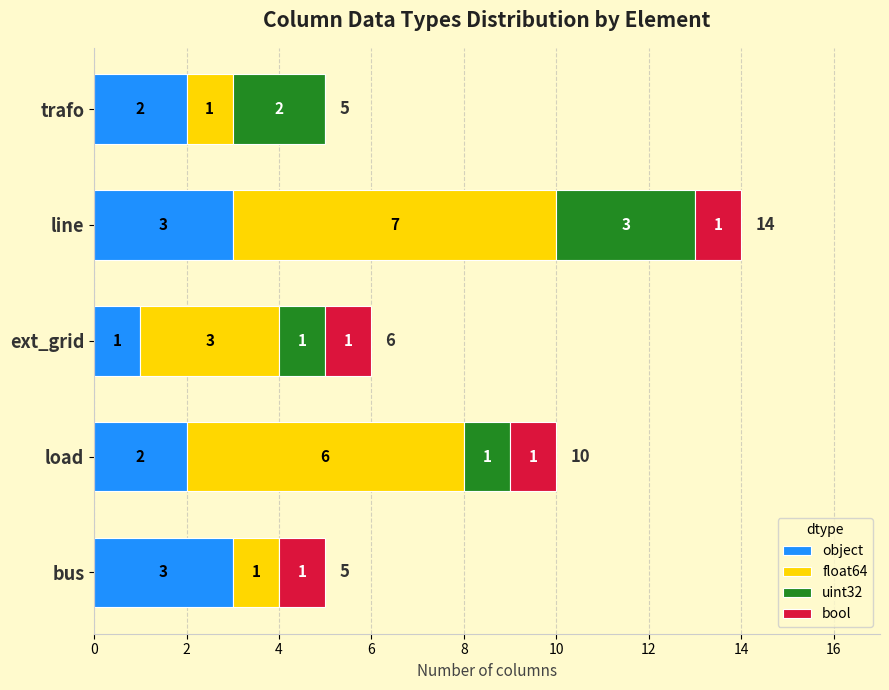

Read the object value at bus.

3